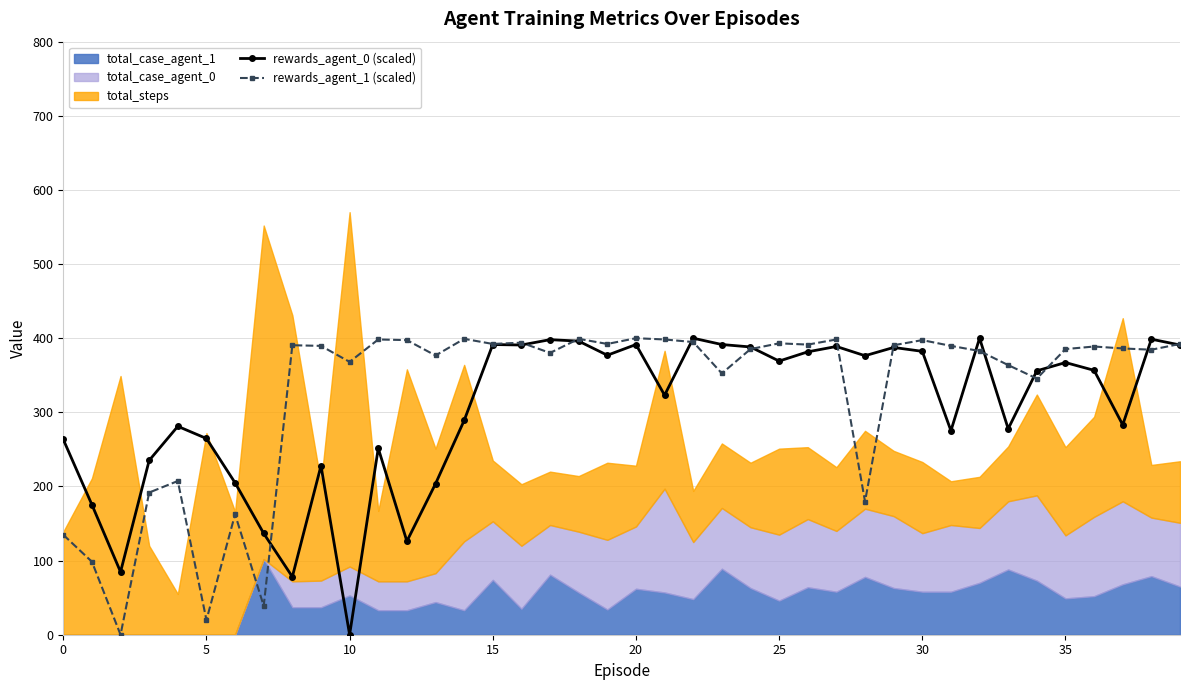

How many values in the rewards_agent_0 (scaled) series are below 356?

20